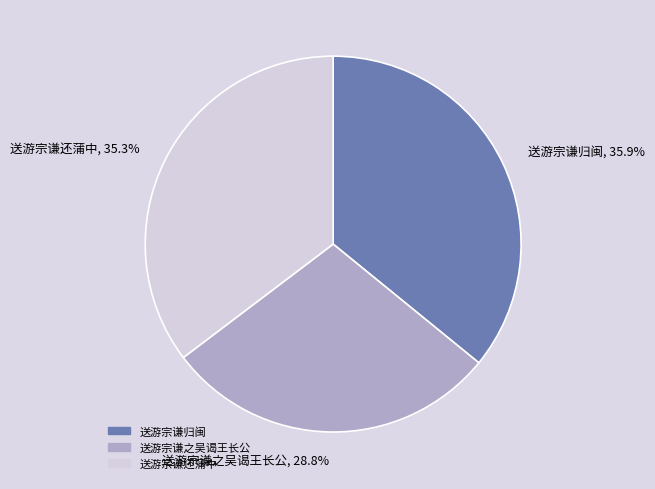

Is there any slice that represents more than half of the pie?

No